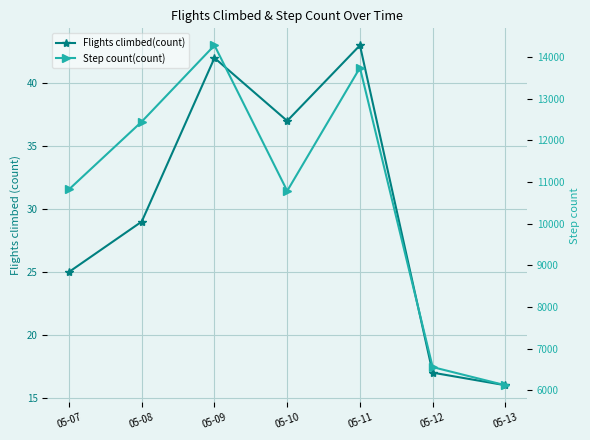

At which category does Step count(count) reach its first local valley?

05-10